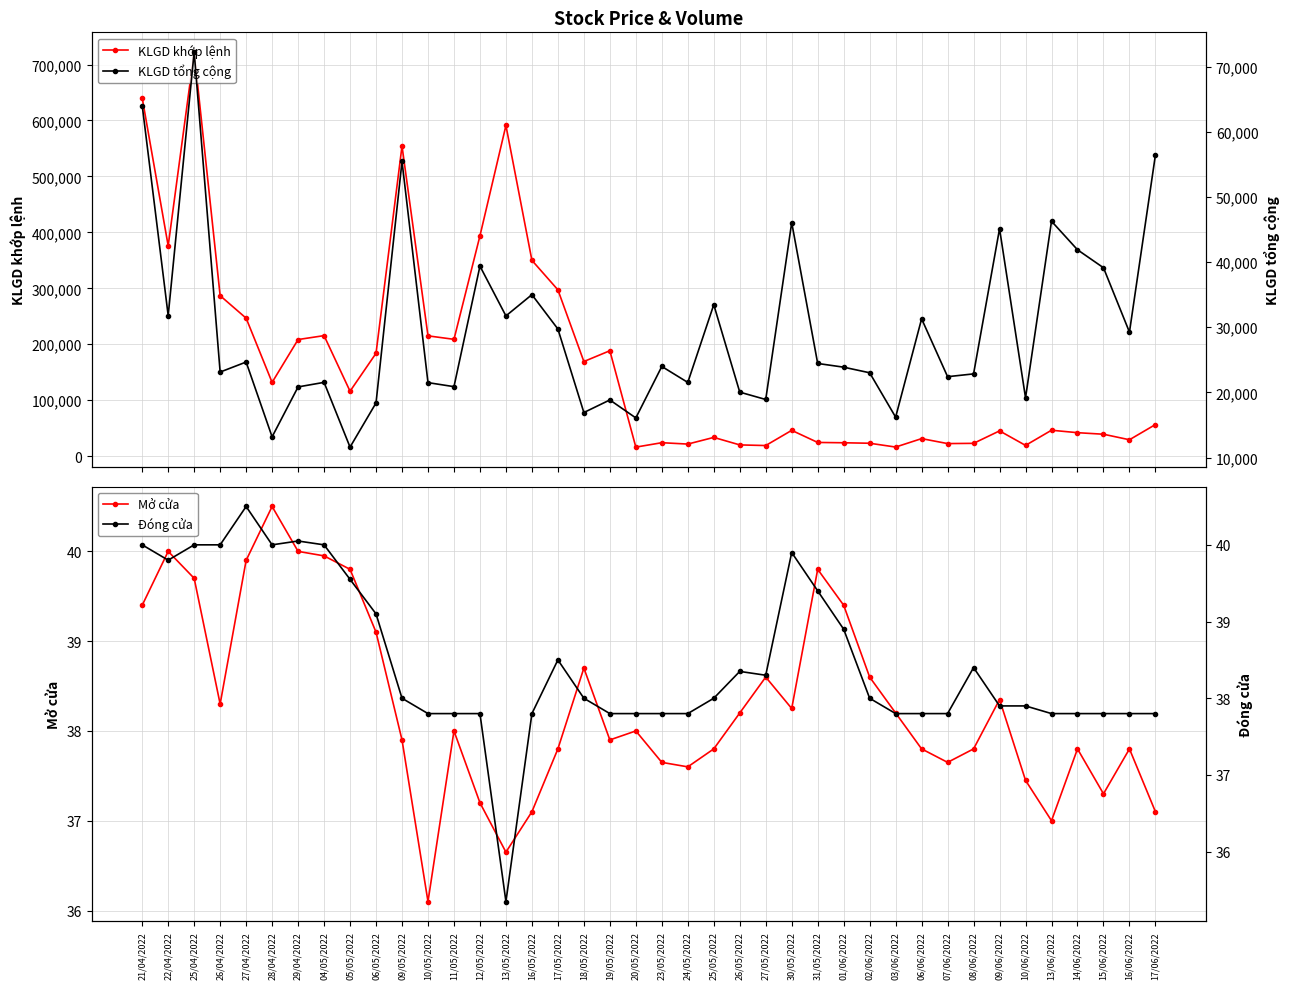

At how many categories does at least one series exceed 342111?

7